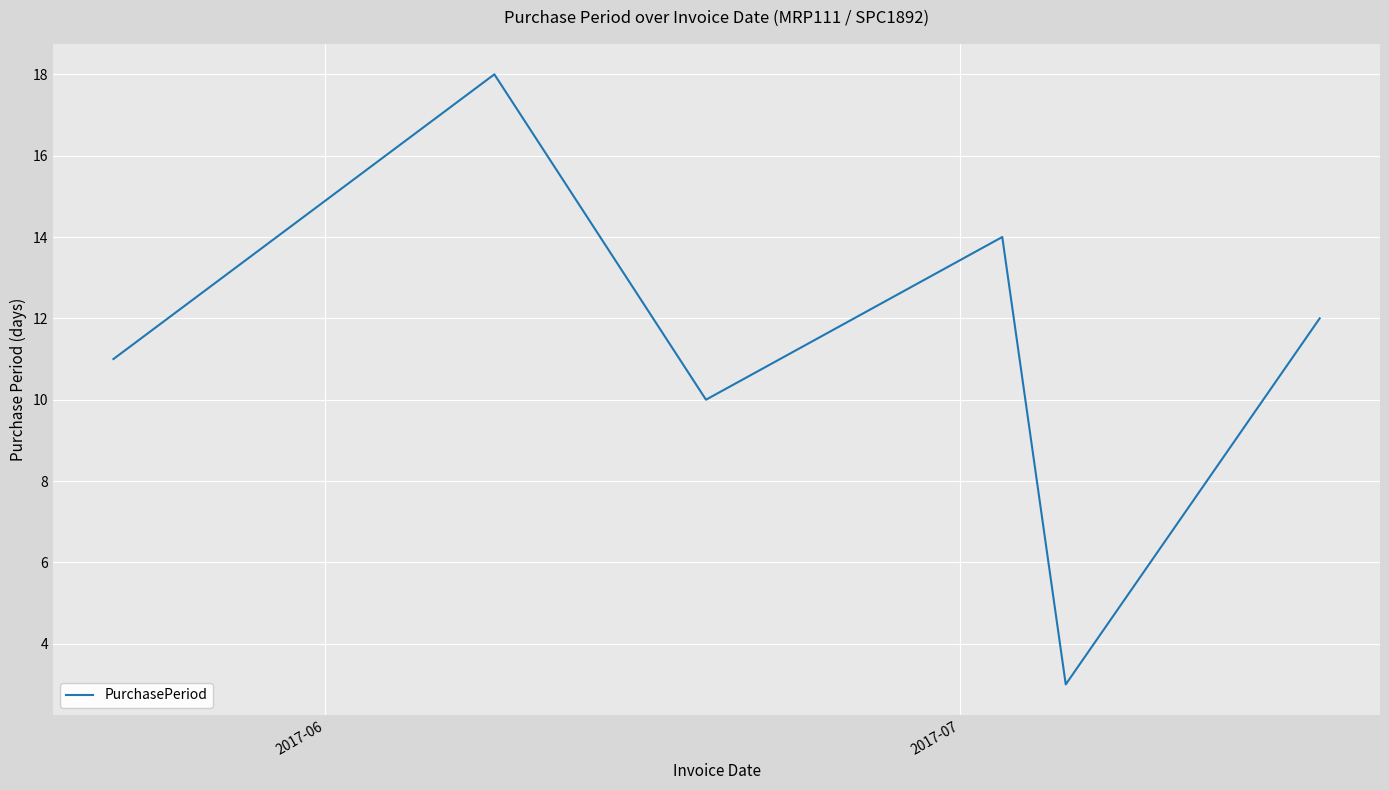

True or false: there are more than 1 points higher than both neighbors.

True